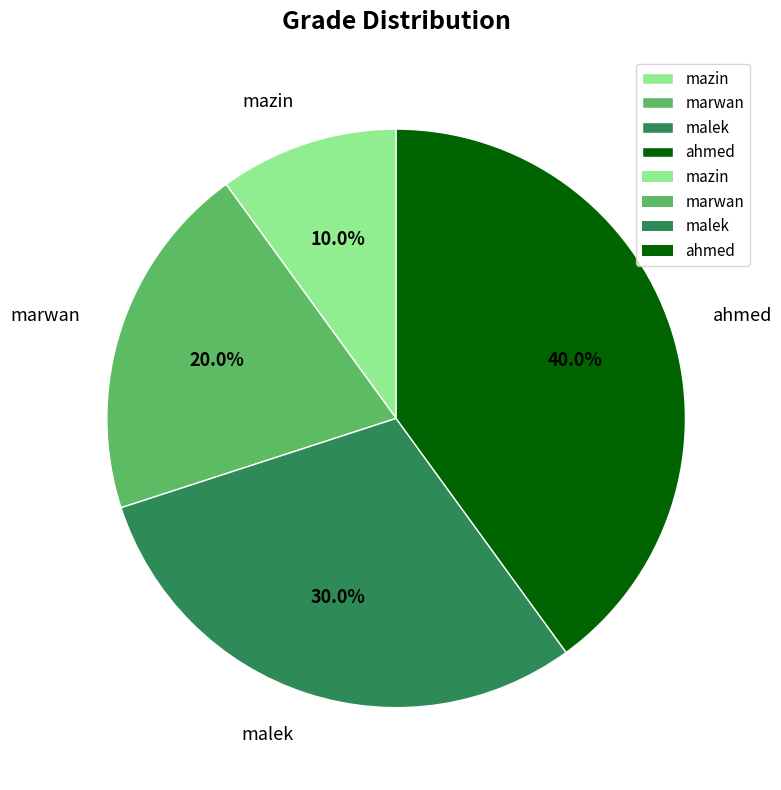

To the nearest percent, what is the average slice percentage?

25%